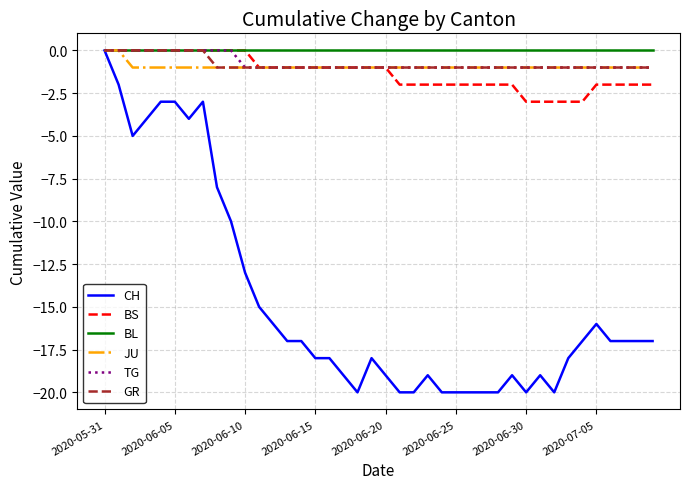

Which series has the largest range (max minus min)?

CH